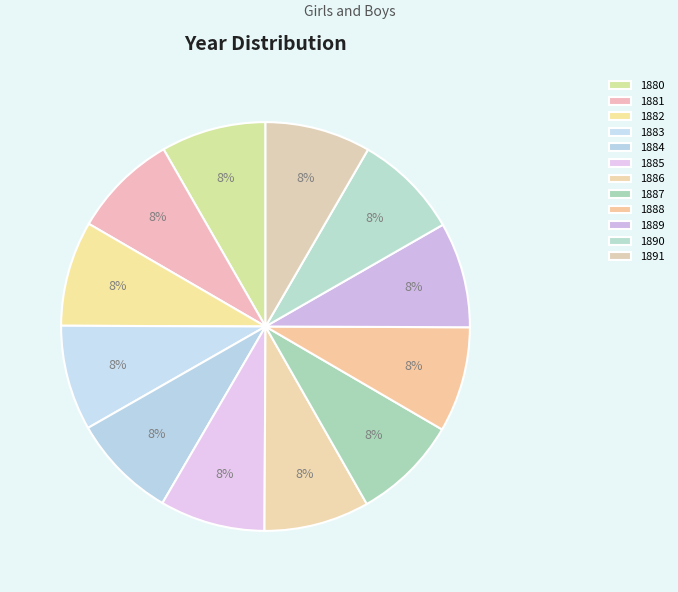

What percentage do 1885 and 1887 together represent?

16.7%